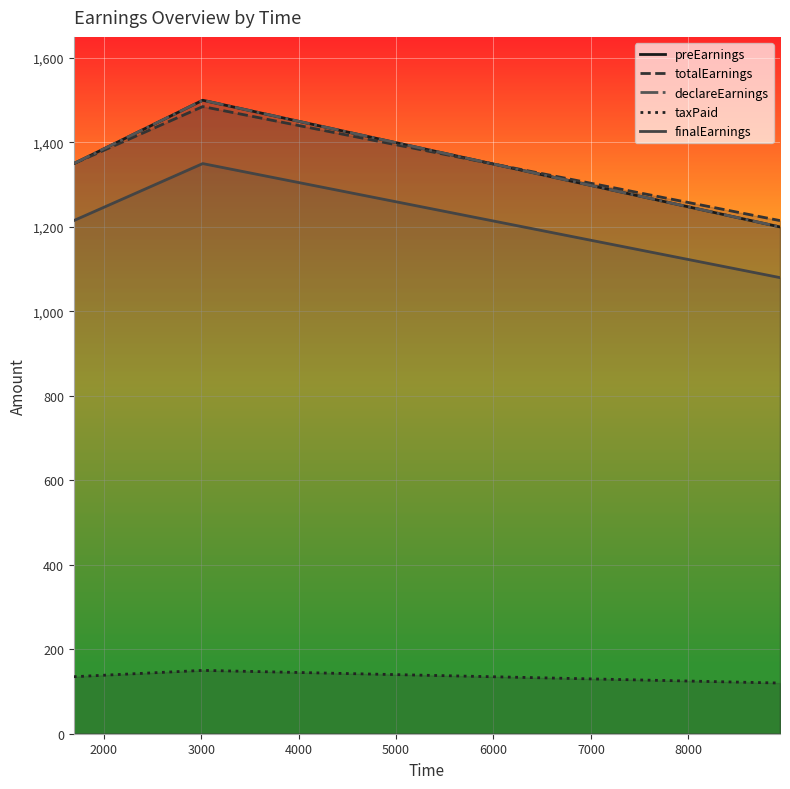

What is the difference between the maximum and minimum values in the taxPaid series?

30